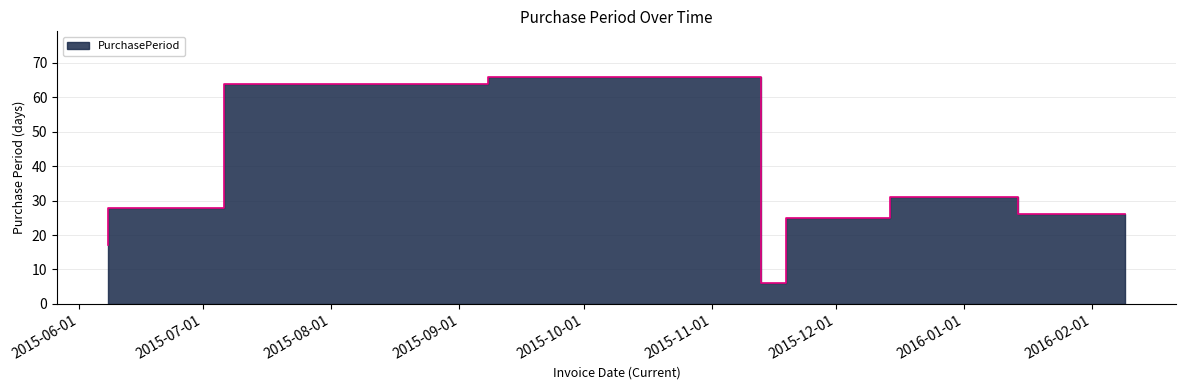

What is the average value?

33